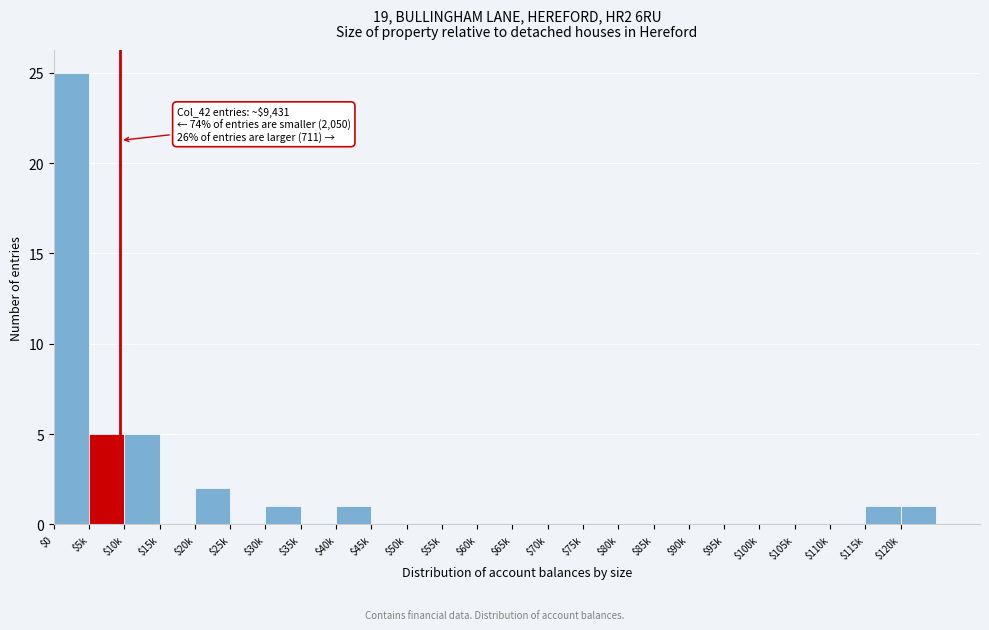

What is the greatest value displayed?

25